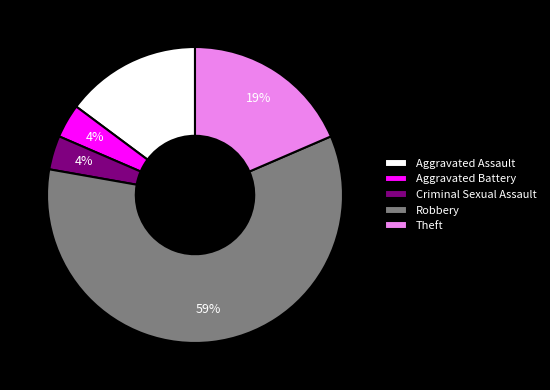

Combined, do Aggravated Assault and Robbery account for over 50%?

Yes